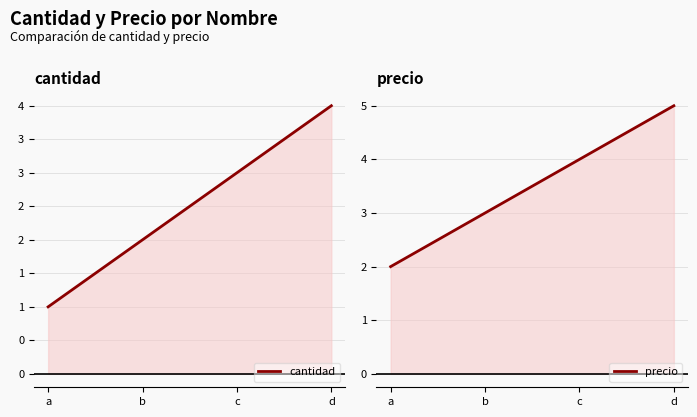

What is the difference between the cantidad values at a and c?

2